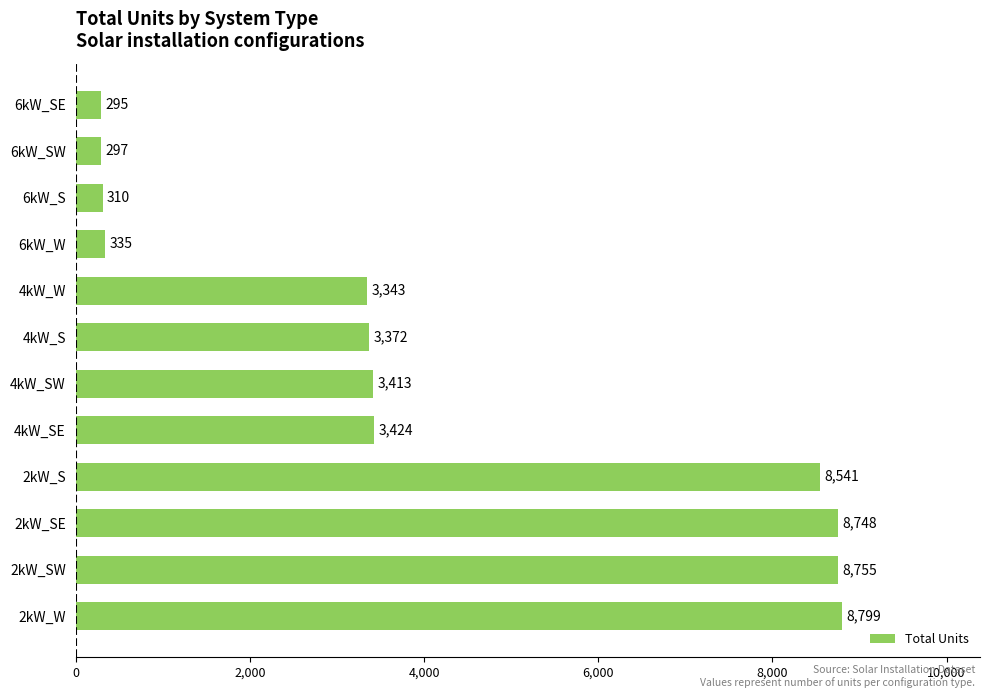

Rank the categories by value from highest to lowest.

2kW_W, 2kW_SW, 2kW_SE, 2kW_S, 4kW_SE, 4kW_SW, 4kW_S, 4kW_W, 6kW_W, 6kW_S, 6kW_SW, 6kW_SE